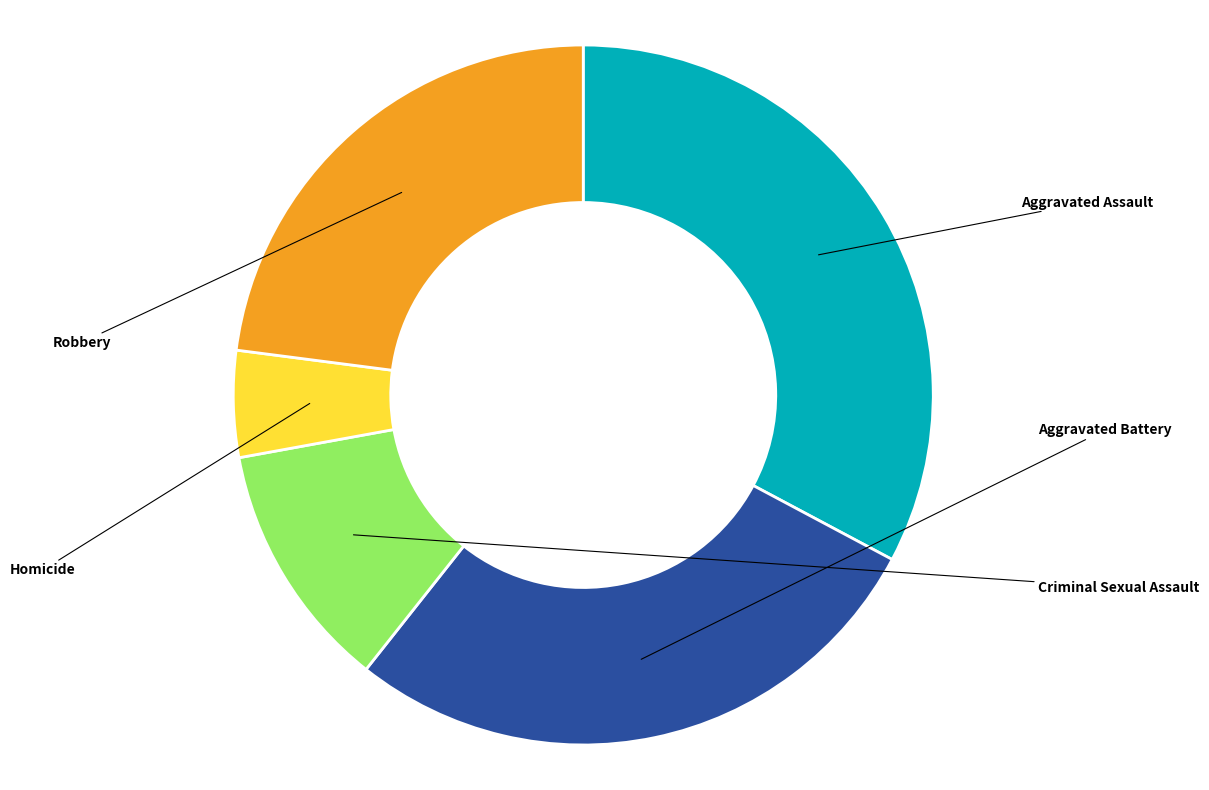

How many segments does this pie chart have?

5